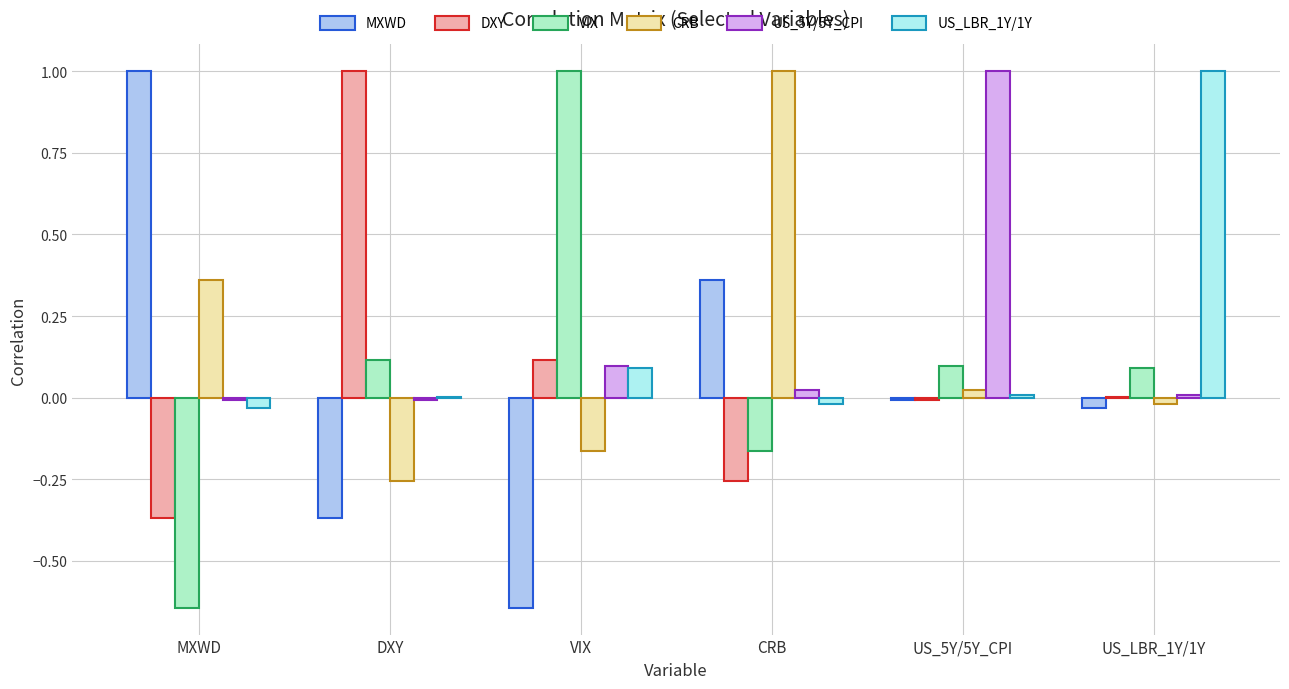

True or false: MXWD has a value of 1.4 at MXWD.

False